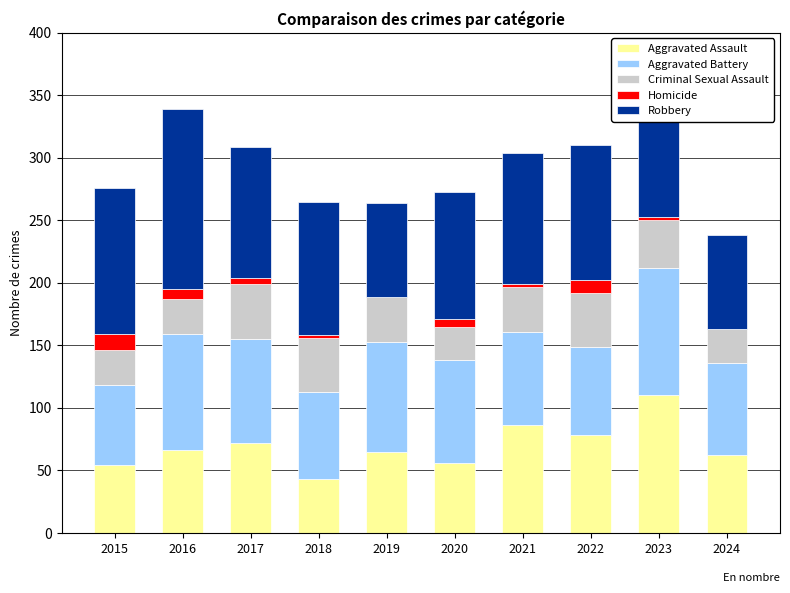

Are the bars grouped side by side (vs. stacked)?

No